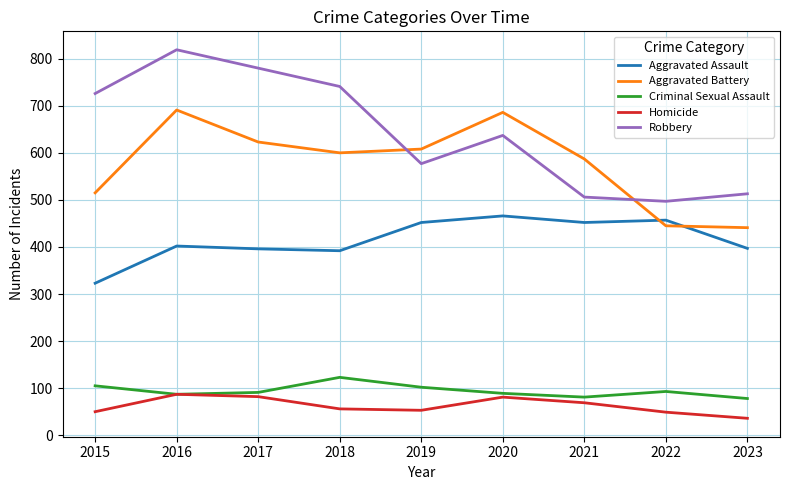

How many values in the Aggravated Battery series are below 600?

4